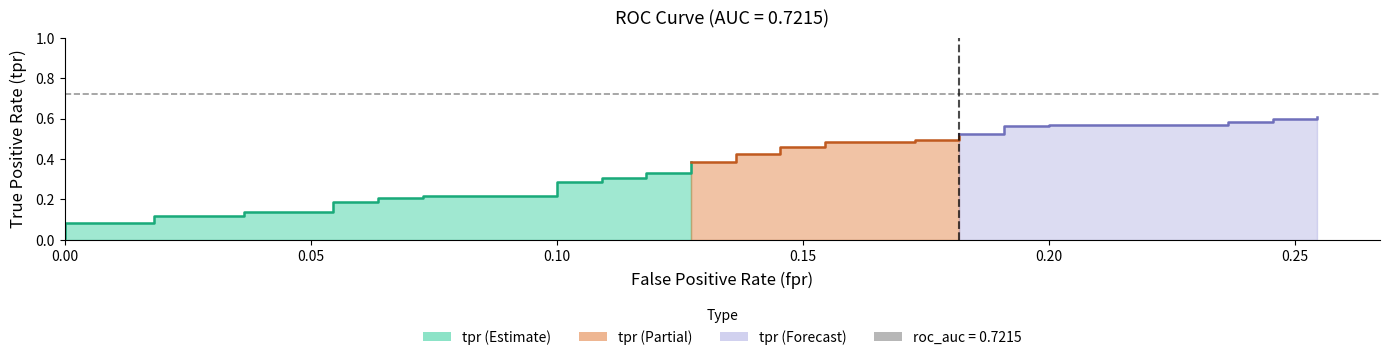

Is the value of roc_auc at 17 greater than the value of tpr at 22?

Yes